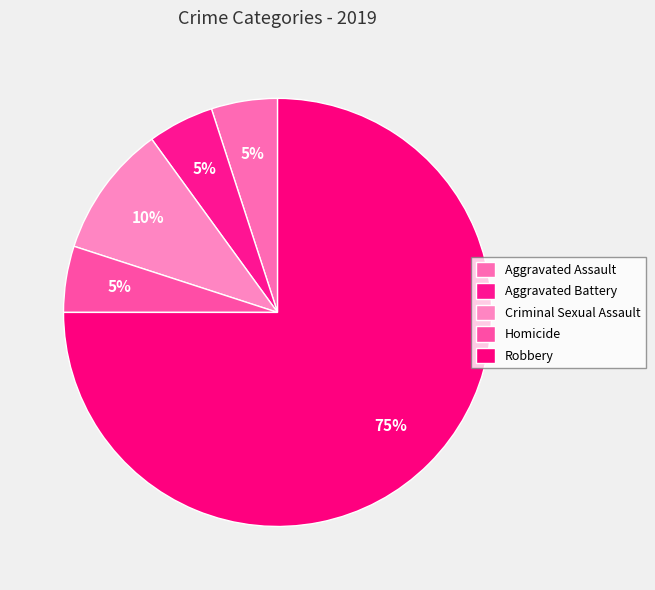

What percentage is the Criminal Sexual Assault slice, to the nearest percent?

10%